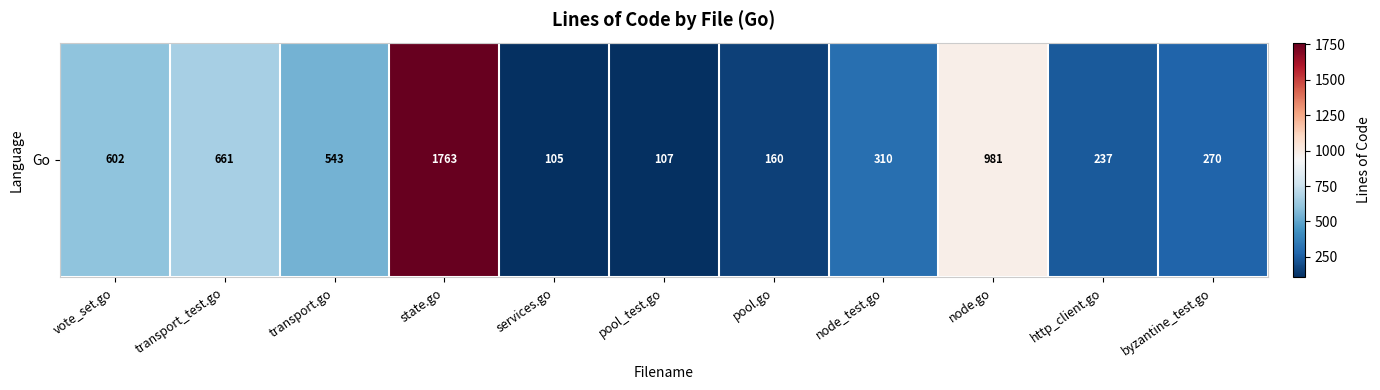

The chart shows a value of 981 at node.go. True or false?

True